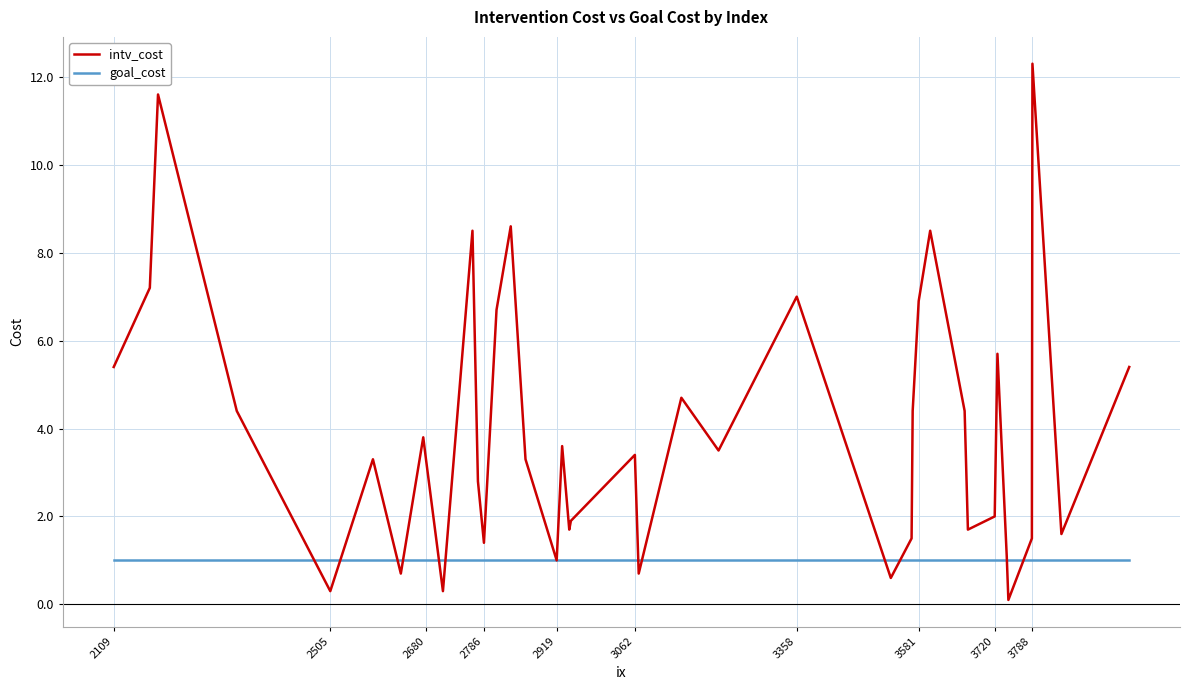

Which series has the widest spread of values?

intv_cost